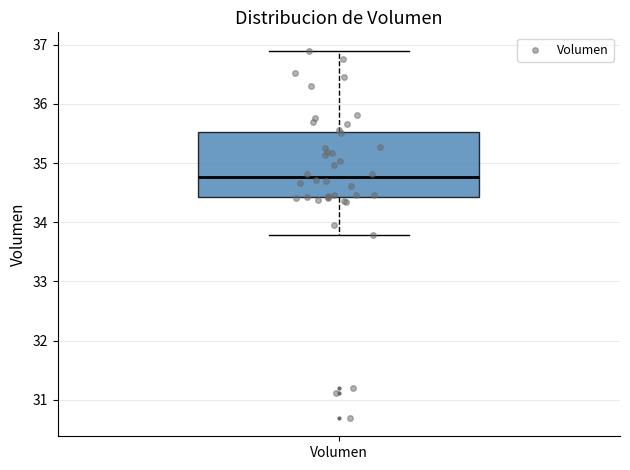

Where does the upper whisker of the box for Volumen end on the y-axis? The values are not printed on the chart, so give them approximately, as read against the axis.

36.9